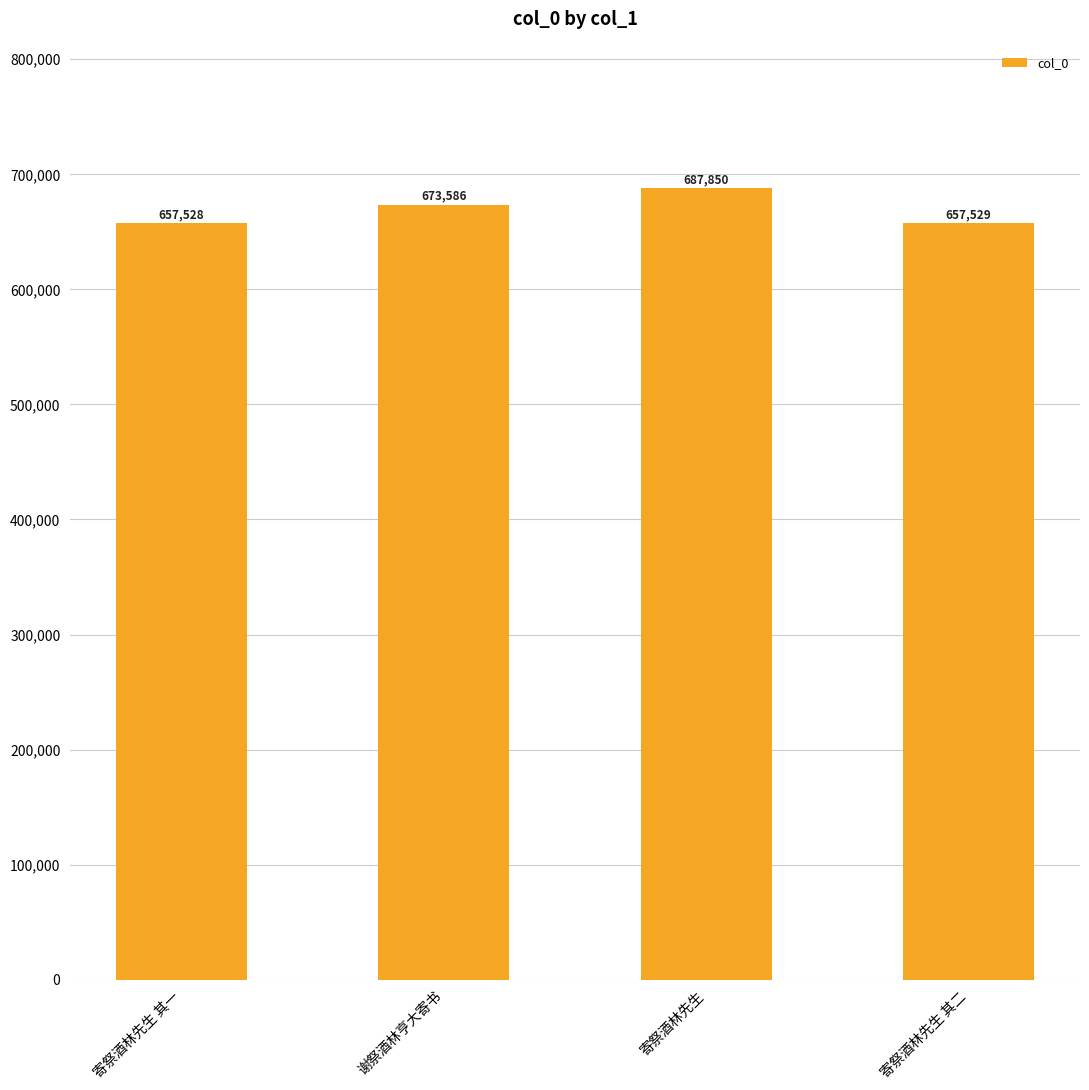

List the labels in order of value, largest first.

寄祭酒林先生, 谢祭酒林亨大寄书, 寄祭酒林先生 其二, 寄祭酒林先生 其一